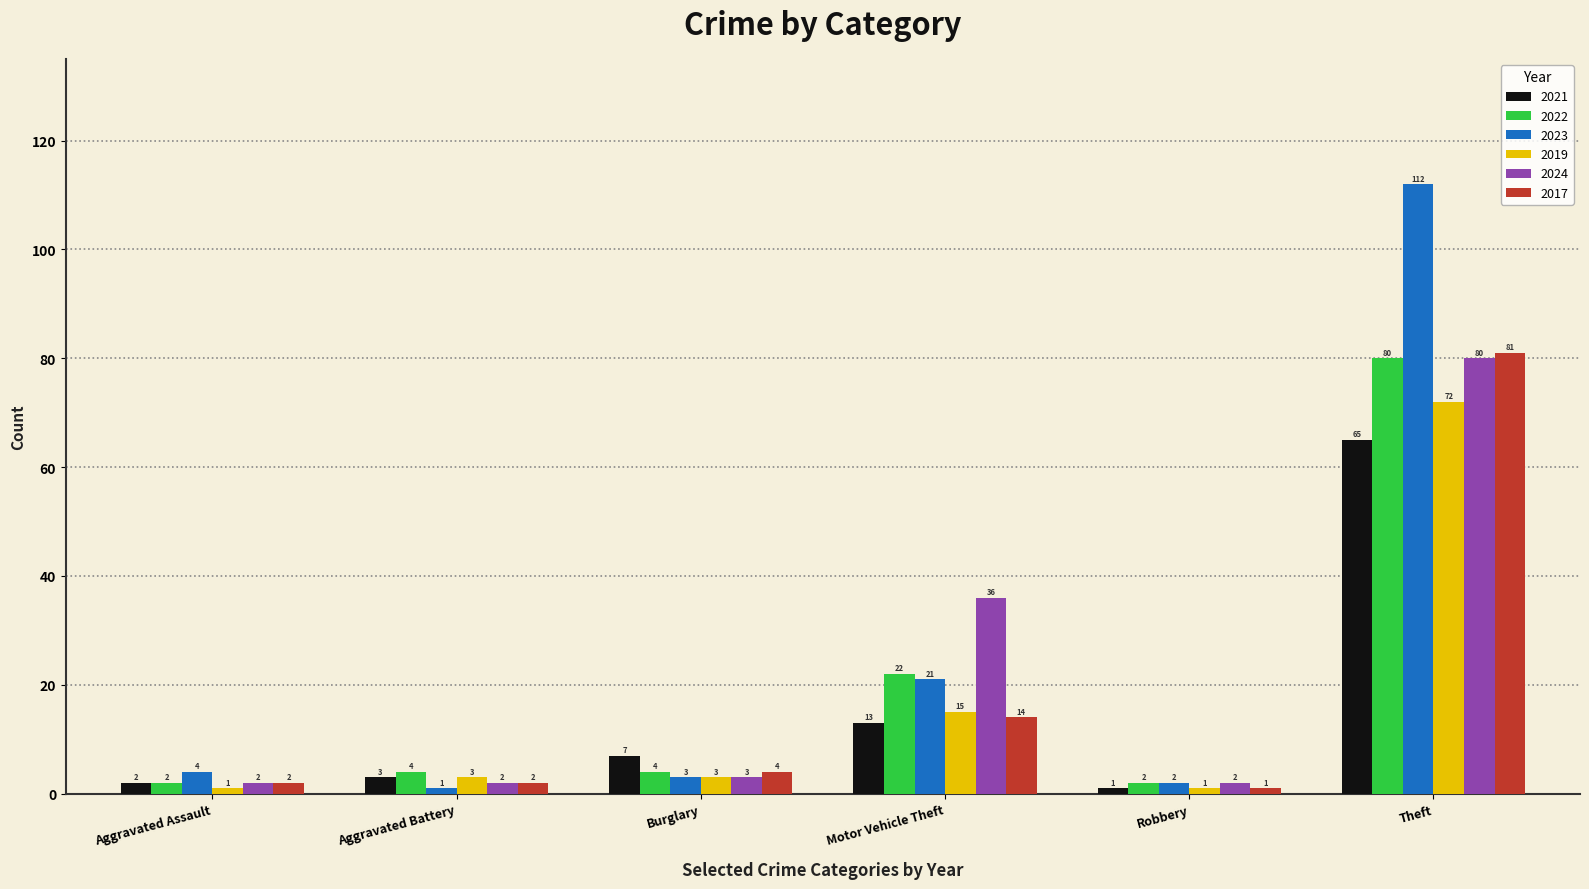

The 2024 series shows 112 at Theft. True or false?

False